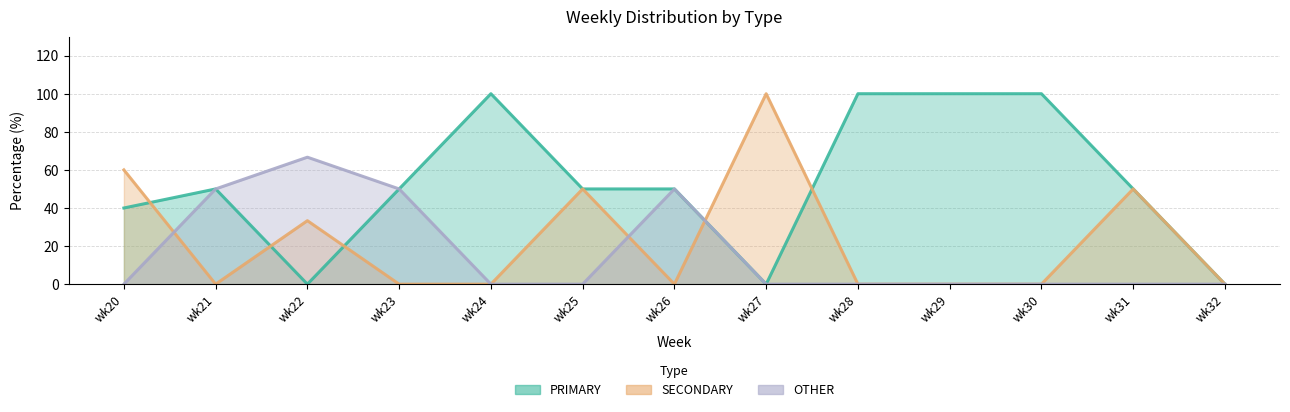

What is the sum of all OTHER values?

216.7